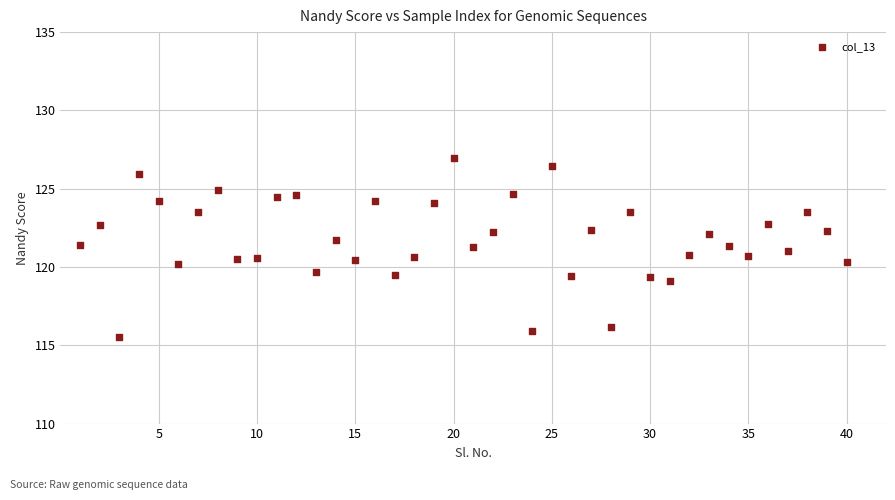

What is the range of Y values (max minus min)?

11.4